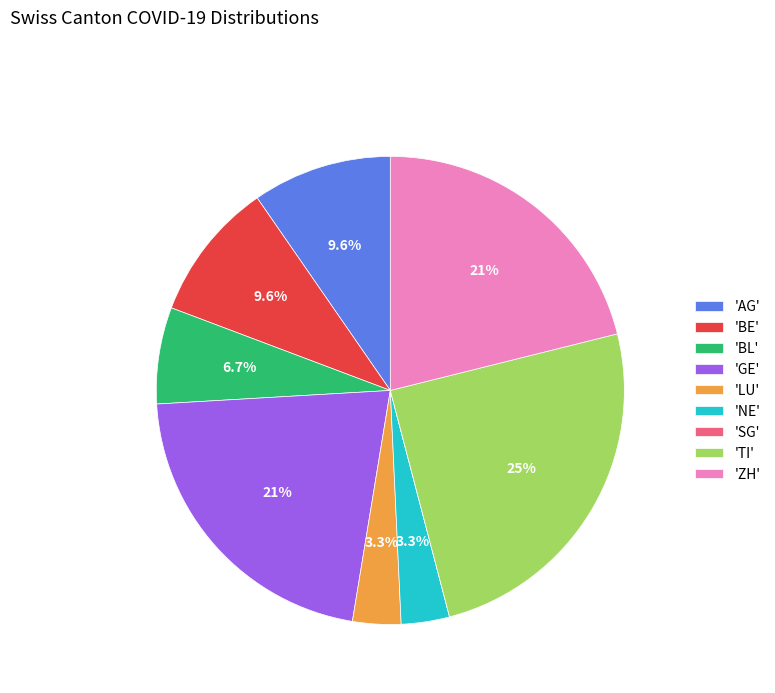

Which category has the biggest portion of the pie?

'TI'